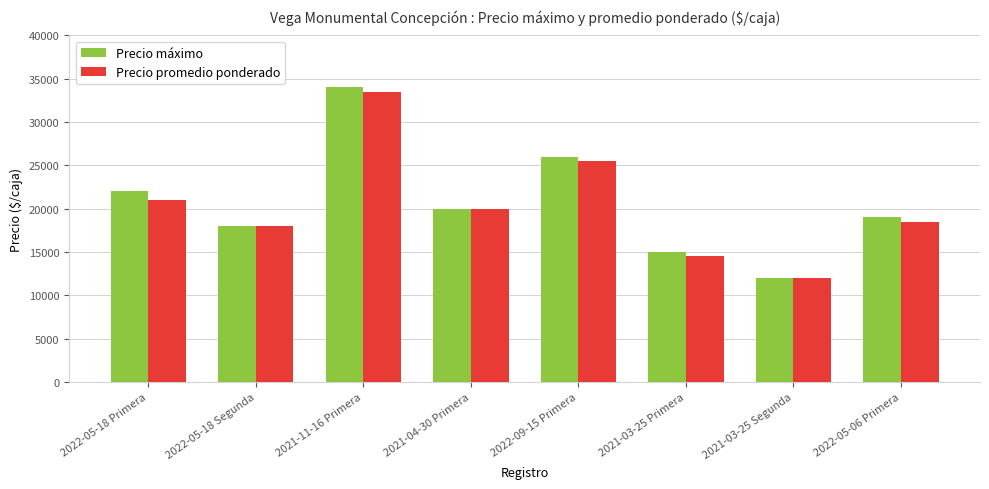

Is it true that Precio máximo equals 22916 at 2021-11-16 Primera?

False